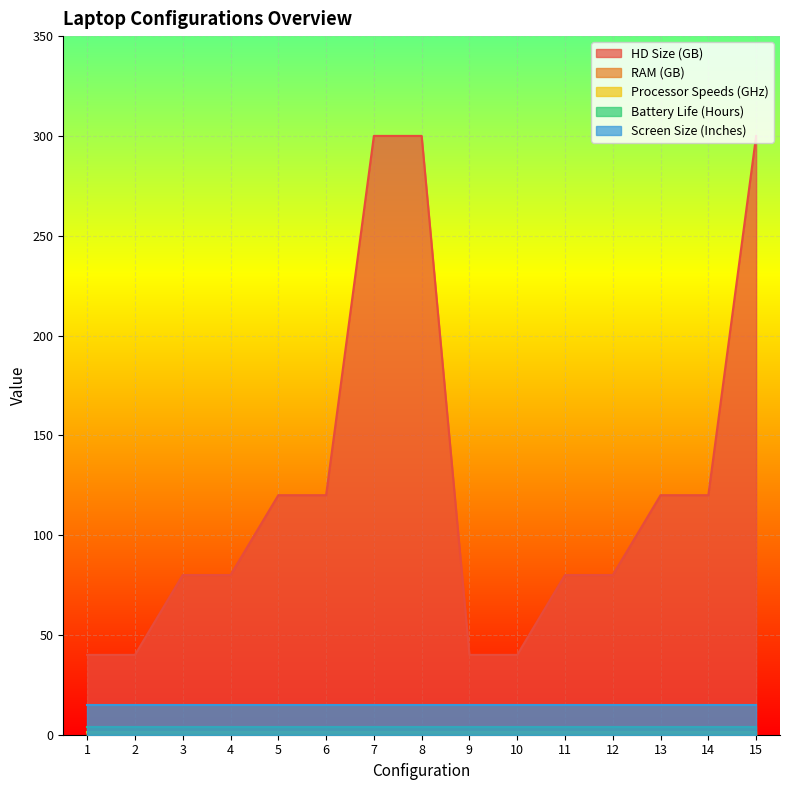

True or false: Screen Size (Inches) and Processor Speeds (GHz) cross at least once.

False